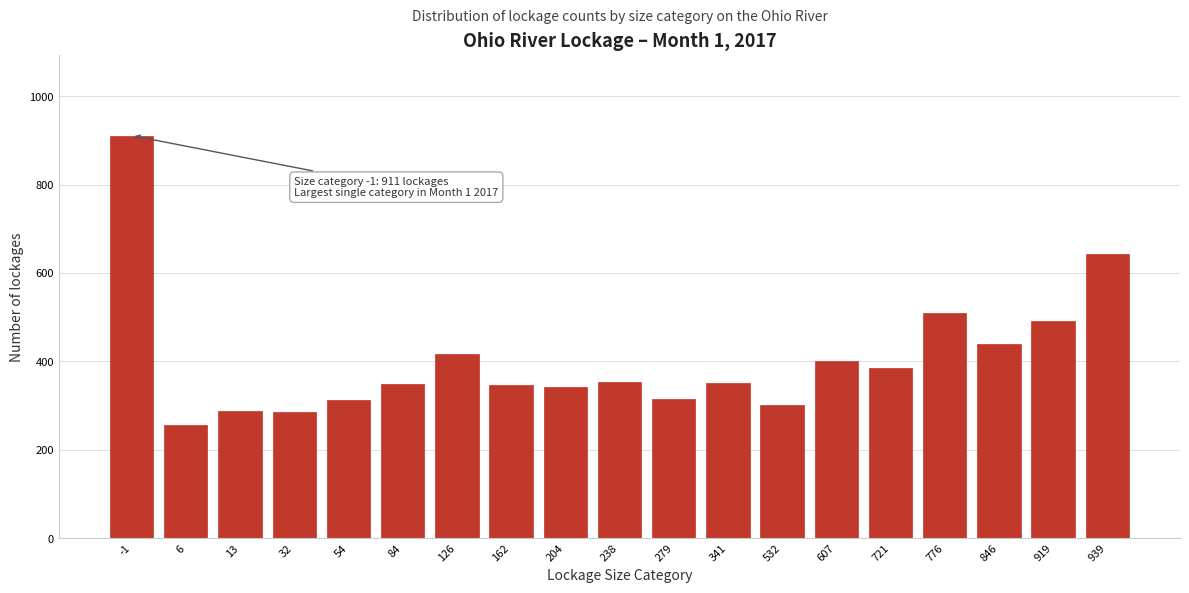

At which label is the value closest to 583?

939